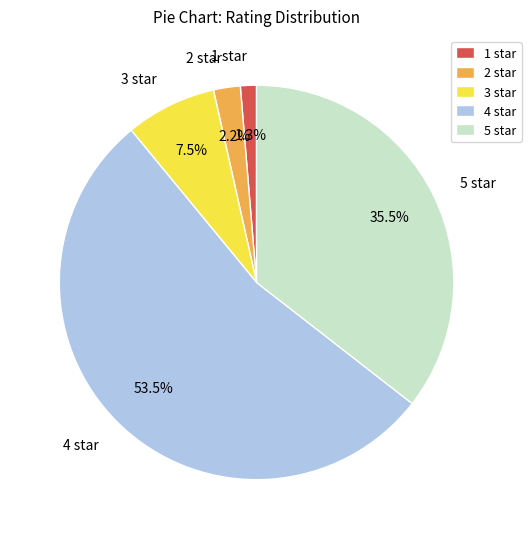

To the nearest percent, what percentage of the pie is 2?

2%